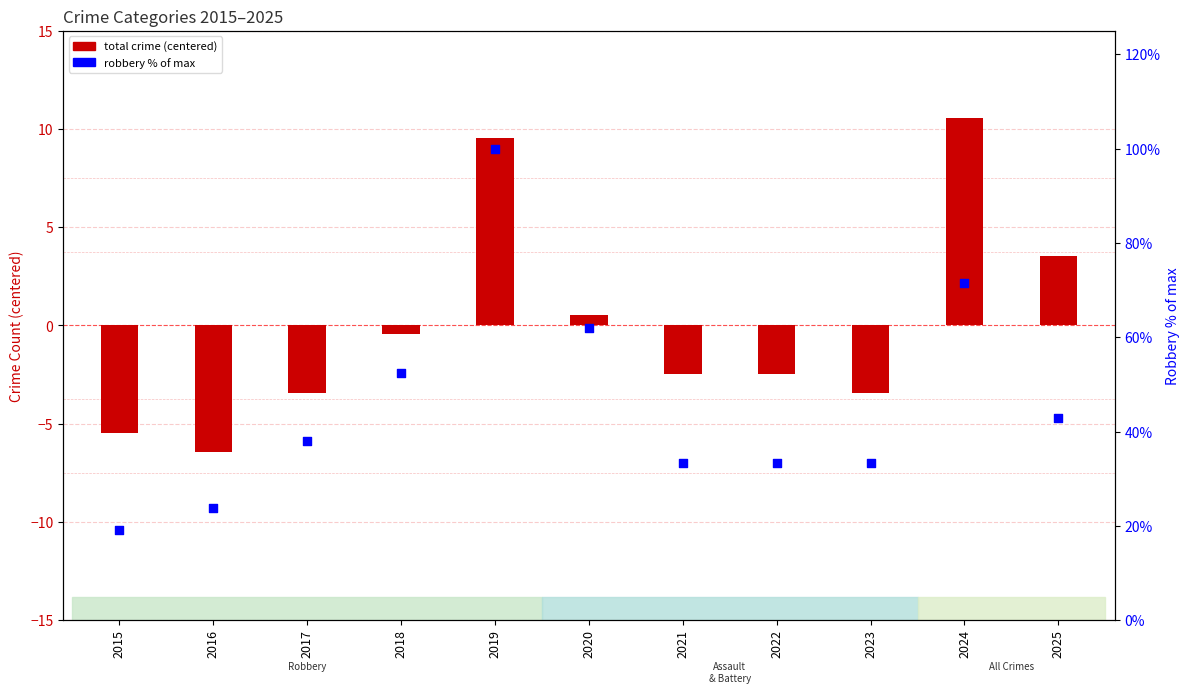

Approximately how many times larger is the value at 2020 compared to 2025?

1.4